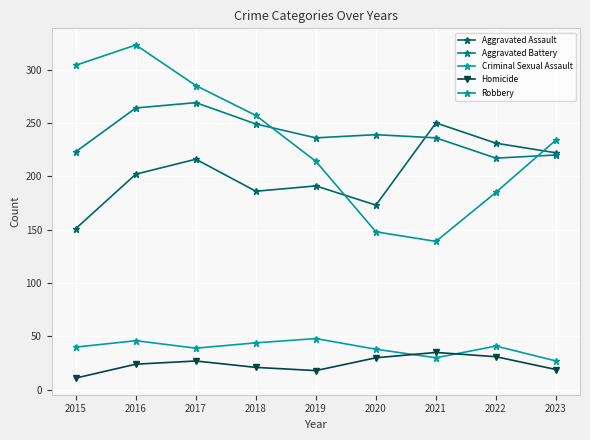

Is it true that Homicide equals 18 at 2019?

True